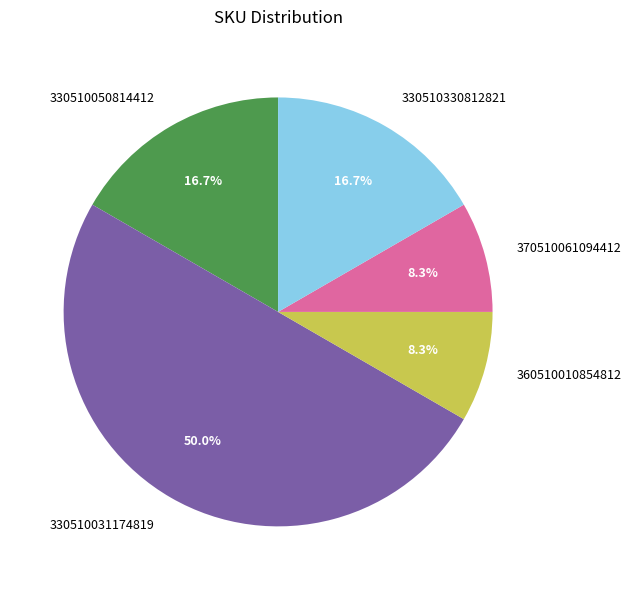

Does 330510050814412 account for over 50% of the chart?

No